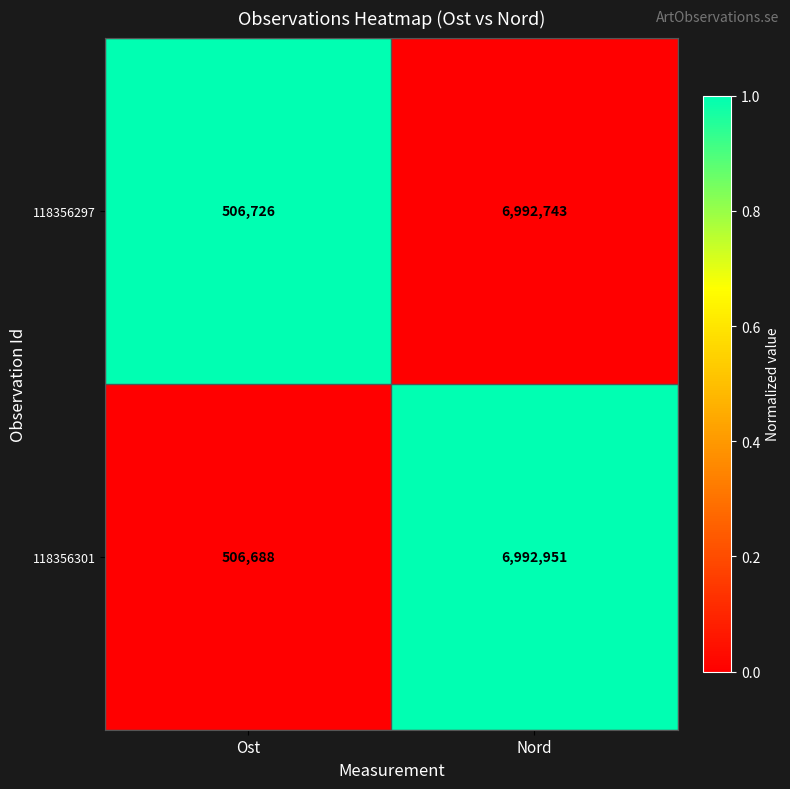

What is the sum of all 118356297 values?

7499469